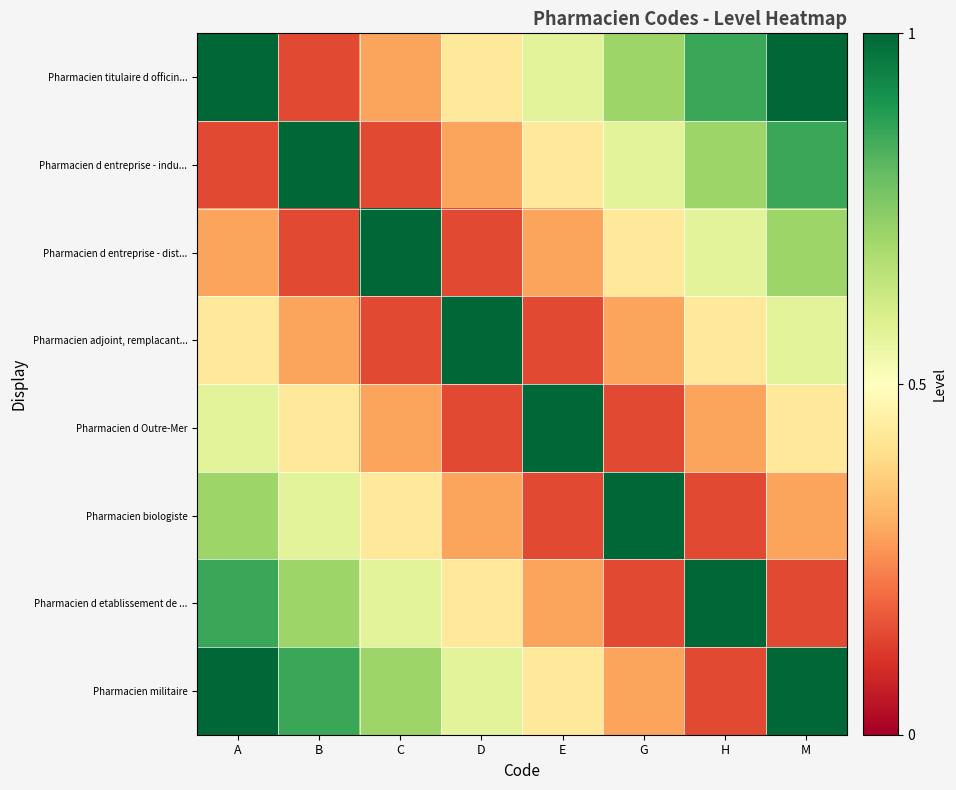

Reading left to right, list all the values displayed in this chart.

Pharmacien titulaire d officin...: A=1.0	B=0.1	C=0.3	D=0.4	E=0.6	G=0.7	H=0.9	M=1.0
Pharmacien d entreprise - indu...: A=0.1	B=1.0	C=0.1	D=0.3	E=0.4	G=0.6	H=0.7	M=0.9
Pharmacien d entreprise - dist...: A=0.3	B=0.1	C=1.0	D=0.1	E=0.3	G=0.4	H=0.6	M=0.7
Pharmacien adjoint, remplacant...: A=0.4	B=0.3	C=0.1	D=1.0	E=0.1	G=0.3	H=0.4	M=0.6
Pharmacien d Outre-Mer: A=0.6	B=0.4	C=0.3	D=0.1	E=1.0	G=0.1	H=0.3	M=0.4
Pharmacien biologiste: A=0.7	B=0.6	C=0.4	D=0.3	E=0.1	G=1.0	H=0.1	M=0.3
Pharmacien d etablissement de ...: A=0.9	B=0.7	C=0.6	D=0.4	E=0.3	G=0.1	H=1.0	M=0.1
Pharmacien militaire: A=1.0	B=0.9	C=0.7	D=0.6	E=0.4	G=0.3	H=0.1	M=1.0